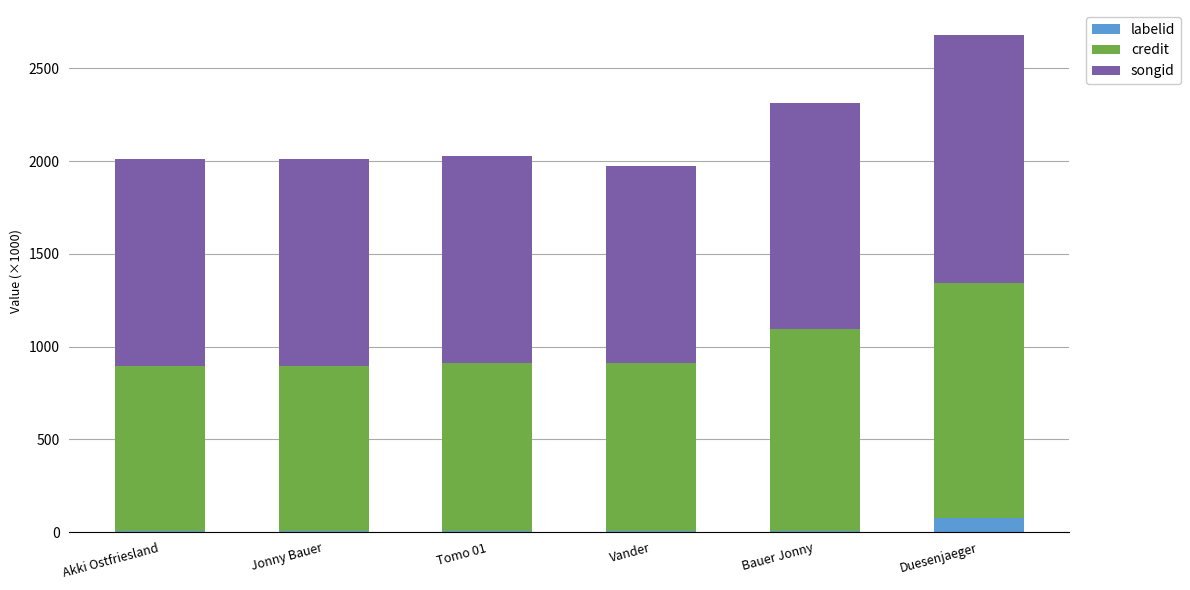

True or false: labelid has a value of 73.9 at Duesenjaeger.

True